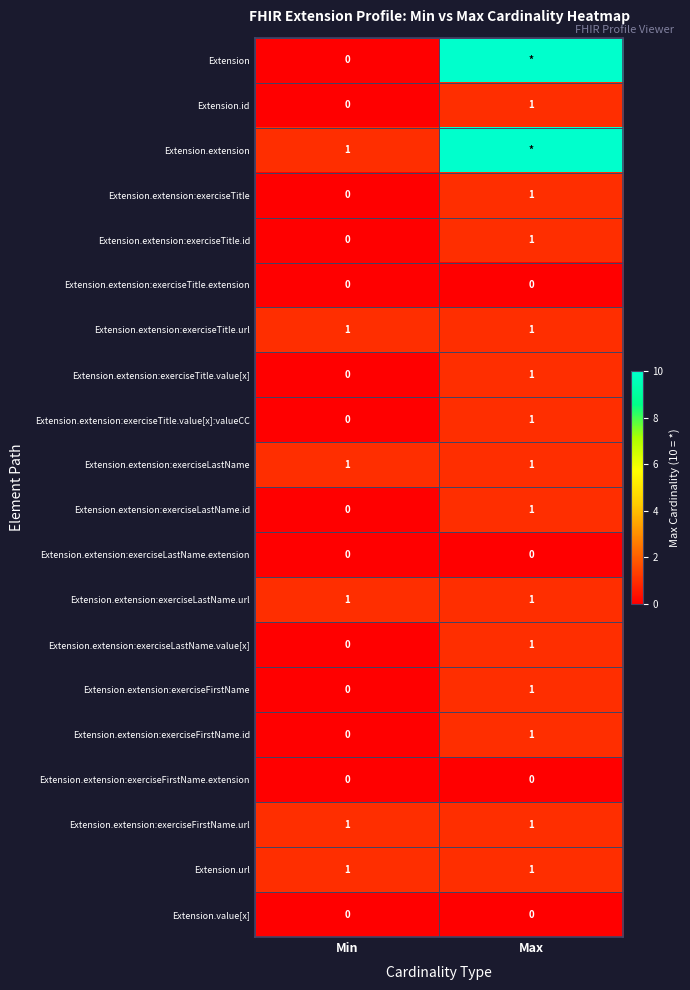

What is the highest value of the Extension.extension:exerciseTitle.value[x] series?

1